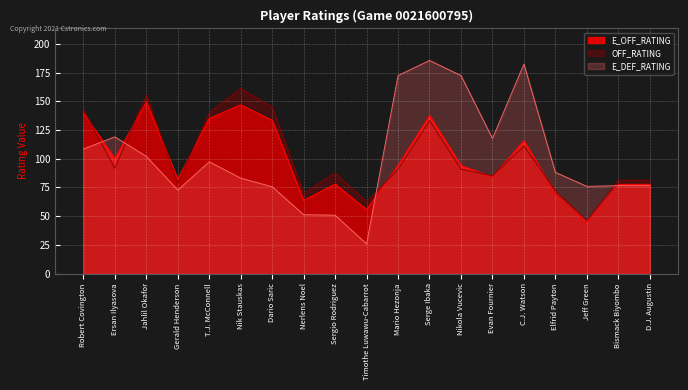

How many data points in E_OFF_RATING are above 94?

8